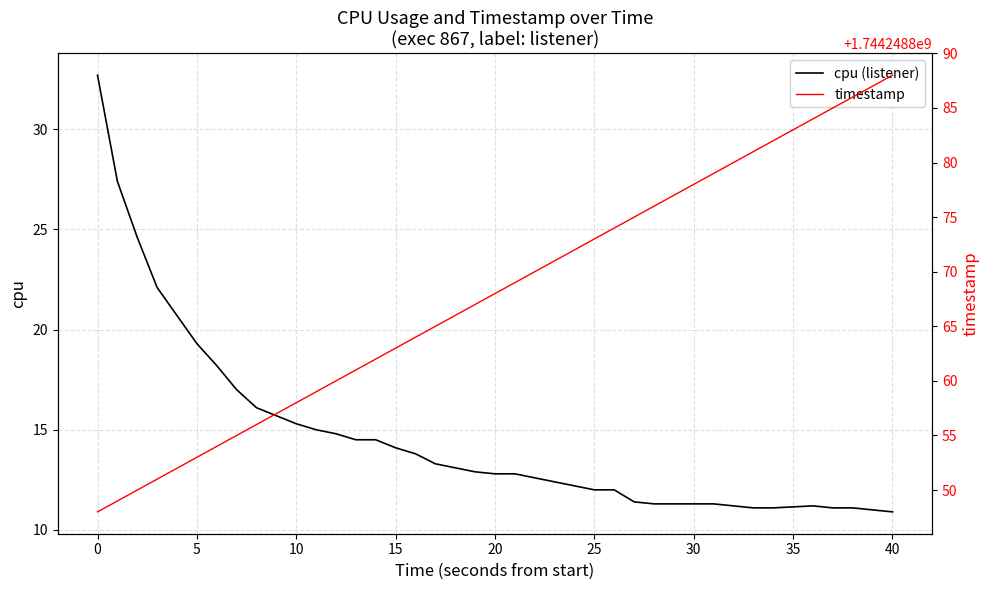

How many values in the timestamp series are below 1744248868?

20